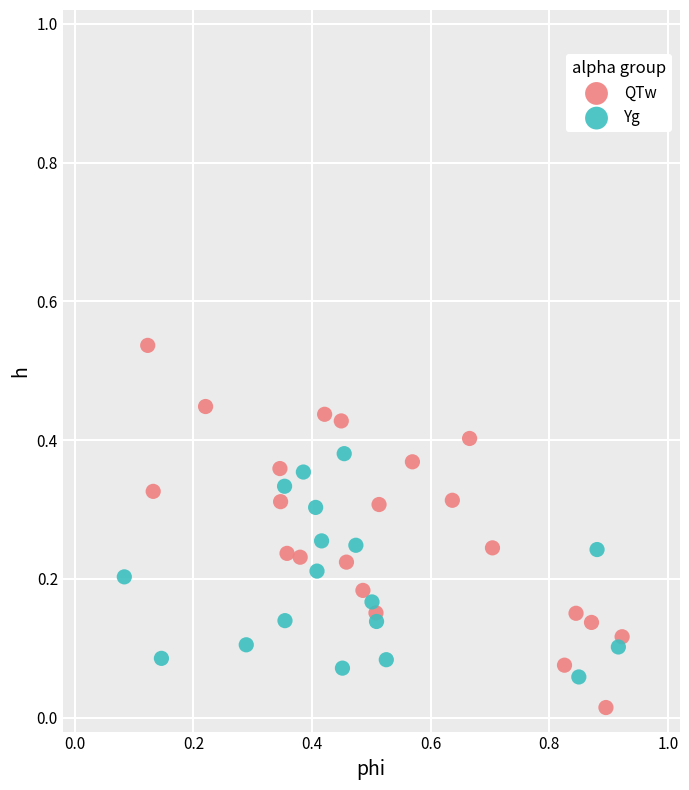

Which series has the widest spread of Y values?

QTw